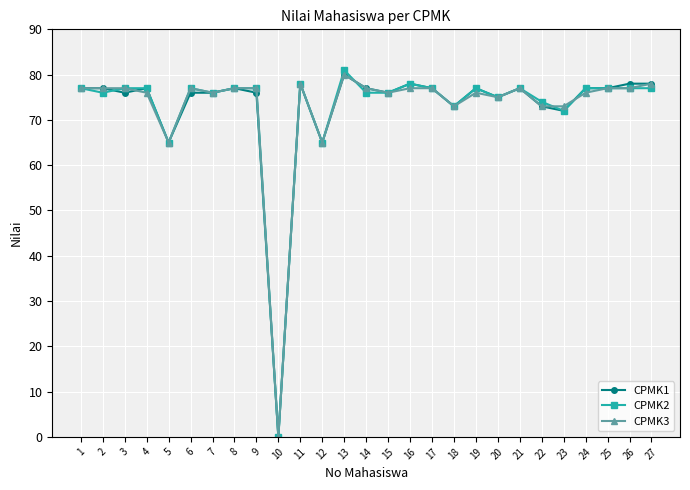

Rank the series by their average value, from highest to lowest.

CPMK2, CPMK1, CPMK3